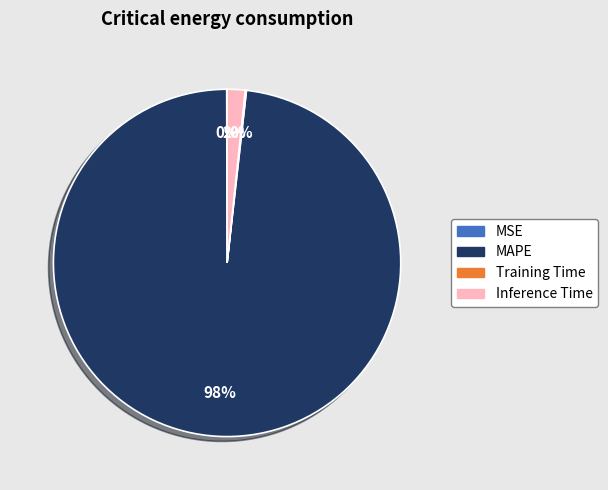

The MAPE slice represents 98% of the pie. True or false?

True